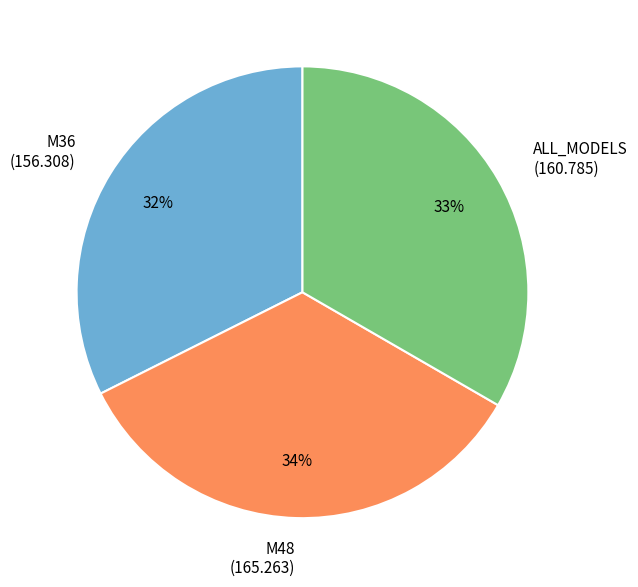

Does any single category account for the majority?

No